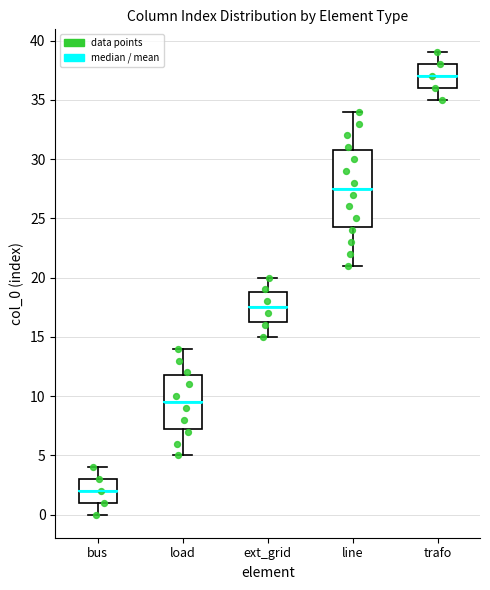

Reading left to right, read every box against the y-axis: the position of its median line, the range the box covers, and the ends of its whiskers. The values are not printed on the chart, so give them approximately, as read against the axis.

bus: median 2.0, box 1.0 to 3.0, whiskers 0.0 to 4.0
load: median 9.5, box 7.5 to 12.0, whiskers 5.0 to 14.0
ext_grid: median 17.5, box 16.5 to 19.0, whiskers 15.0 to 20.0
line: median 27.5, box 24.5 to 31.0, whiskers 21.0 to 34.0
trafo: median 37.0, box 36.0 to 38.0, whiskers 35.0 to 39.0